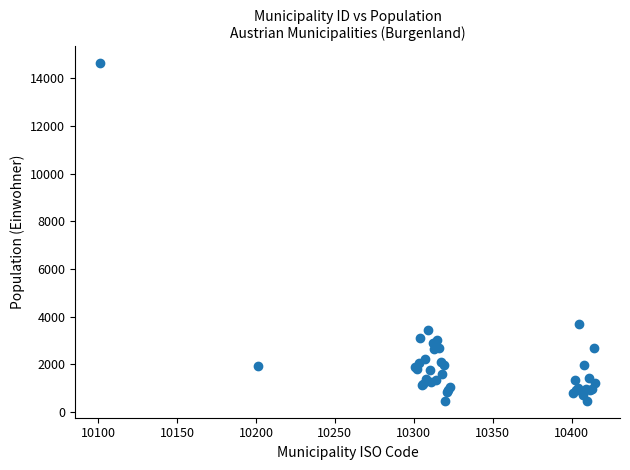

What Y value in the scatter plot is closest to 7555?

3686